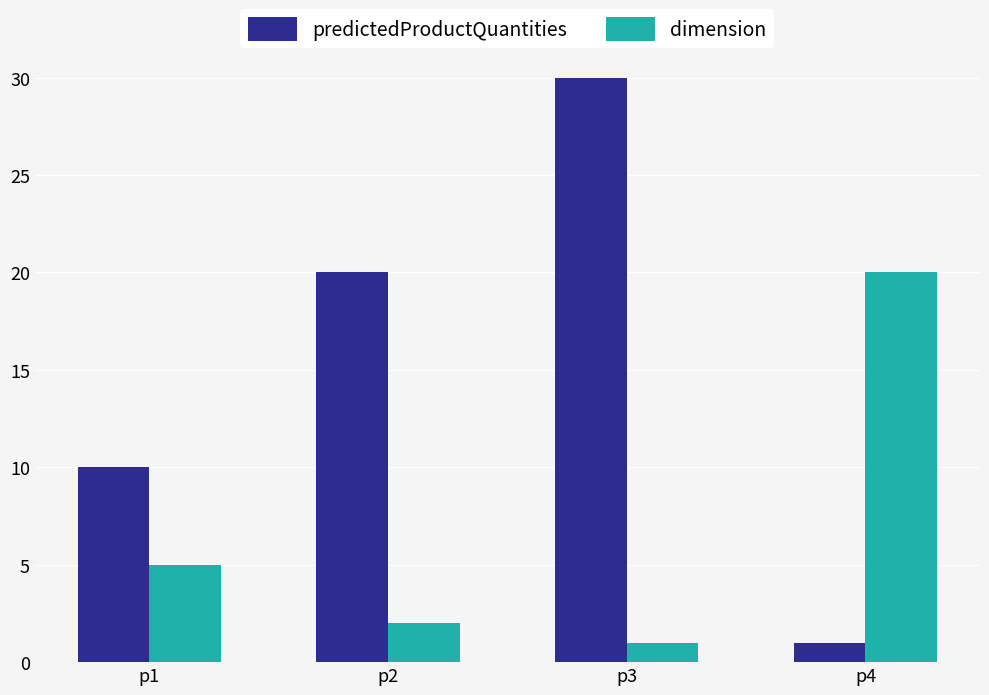

What are all the series names shown in the legend?

predictedProductQuantities, dimension